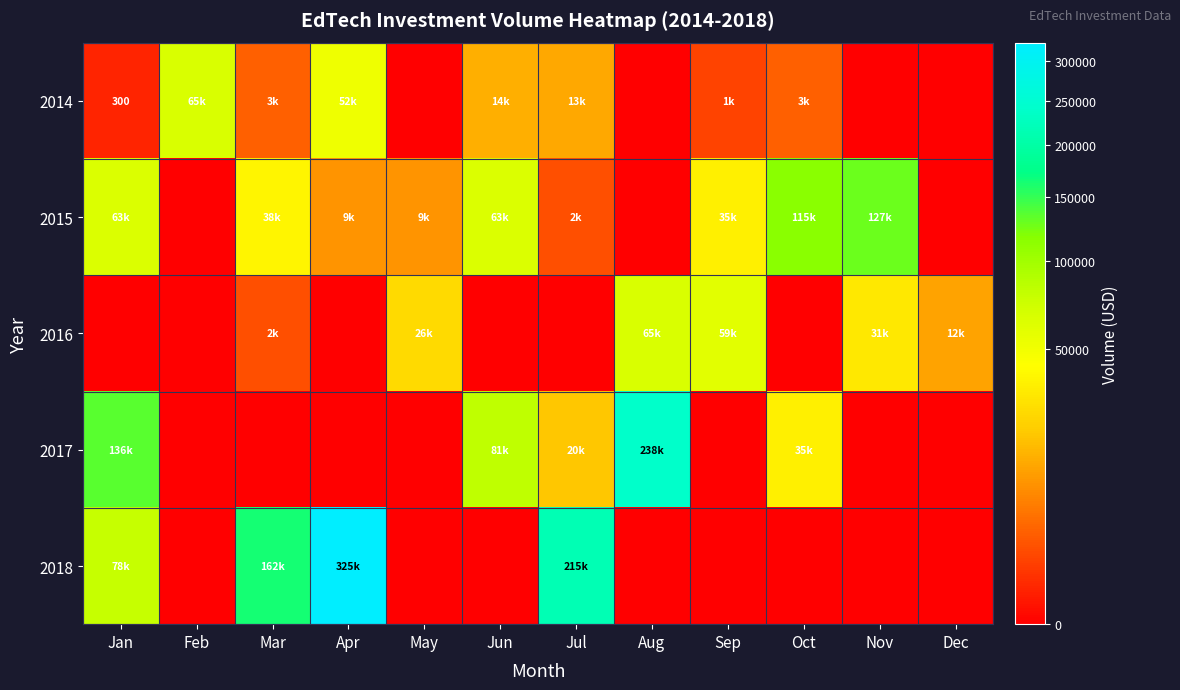

What is the difference between the highest and lowest values at Sep?

59000